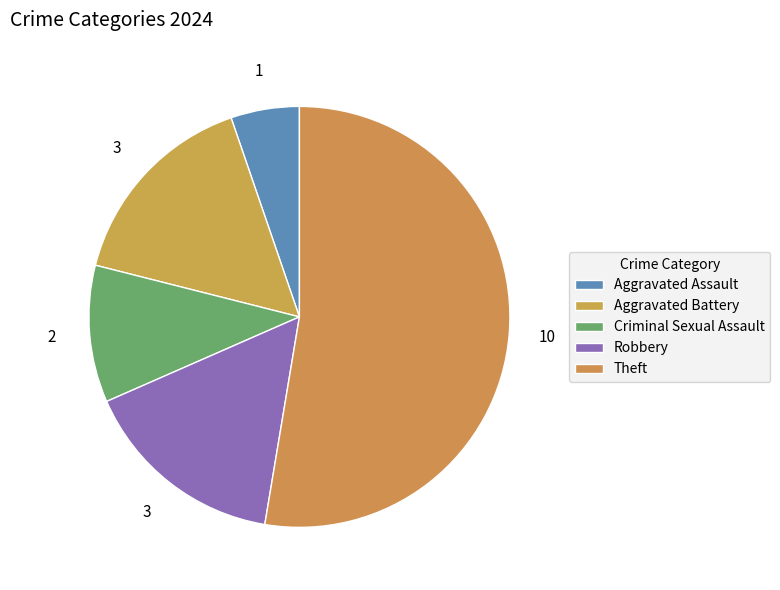

What is the largest slice in the pie chart?

Theft